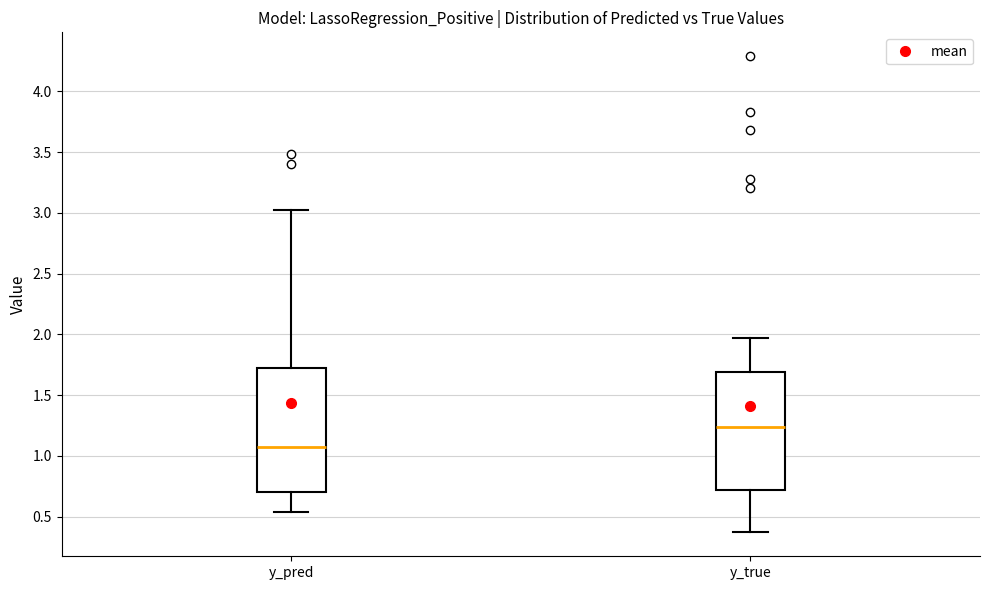

Reading left to right, read every box against the y-axis: the position of its median line, the range the box covers, and the ends of its whiskers. The values are not printed on the chart, so give them approximately, as read against the axis.

y_pred: median 1.05, box 0.70 to 1.70, whiskers 0.55 to 3.00
y_true: median 1.25, box 0.70 to 1.70, whiskers 0.35 to 1.95